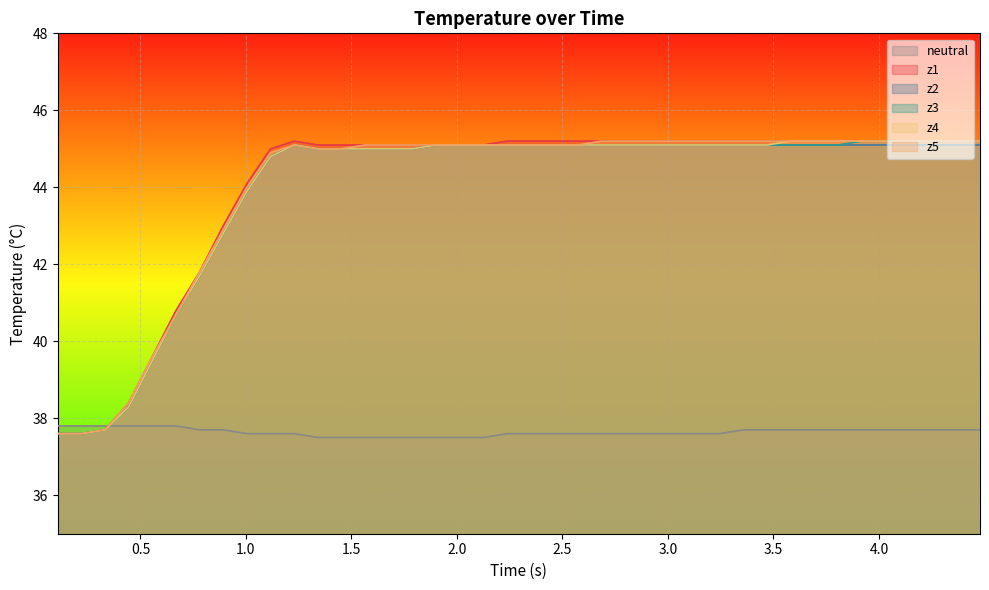

What is the highest value of the z3 series?

45.2